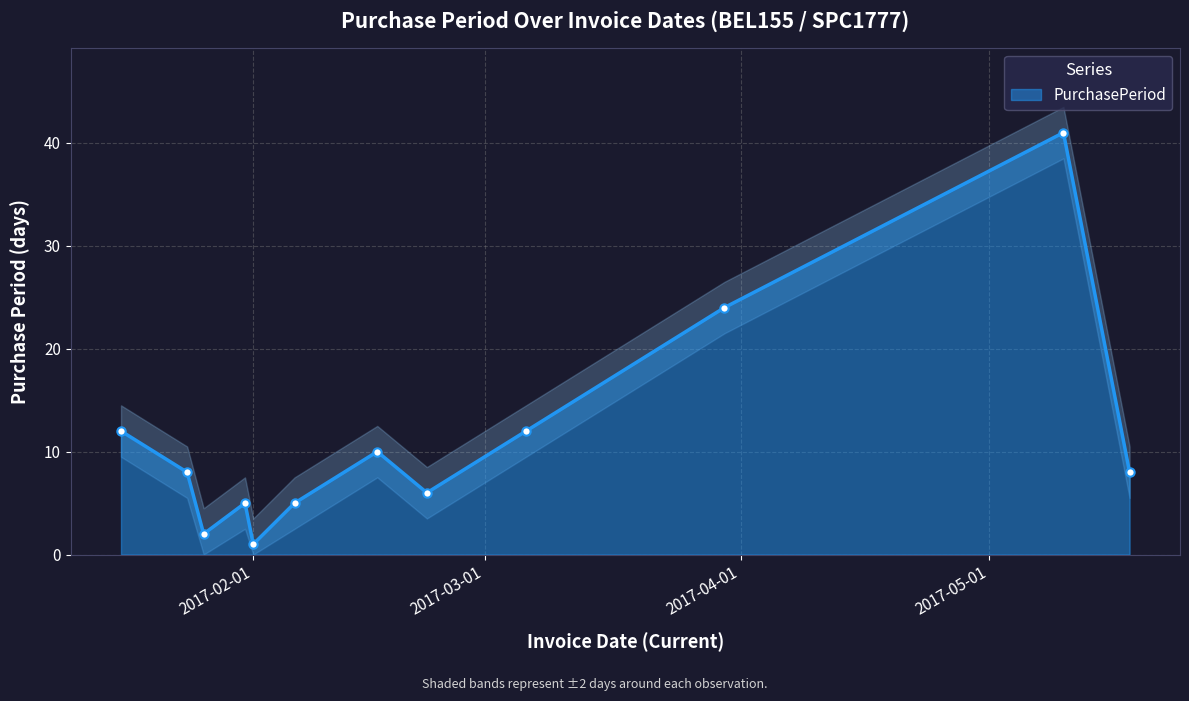

How many data points does each series have?

12